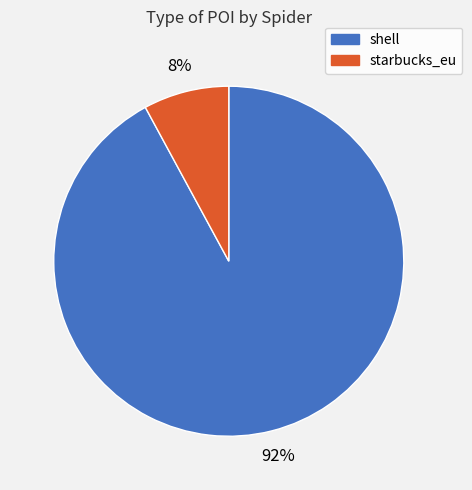

Does shell account for over 50% of the chart?

Yes